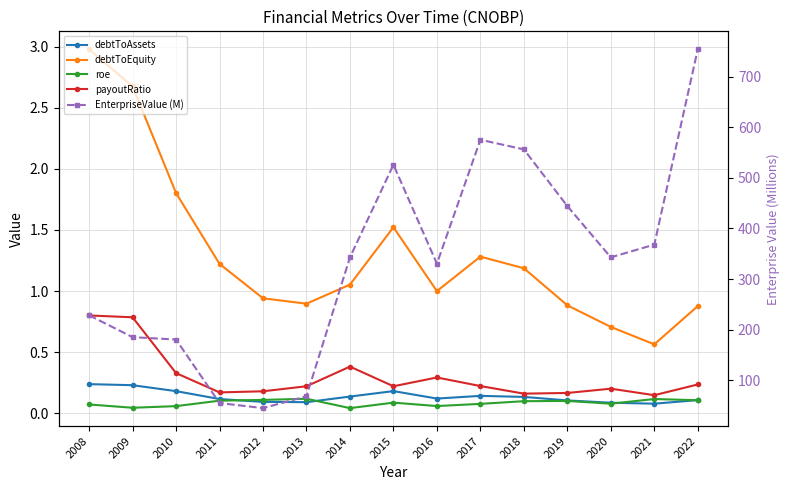

What is the value of the payoutRatio point at the 7th from the left?

0.4